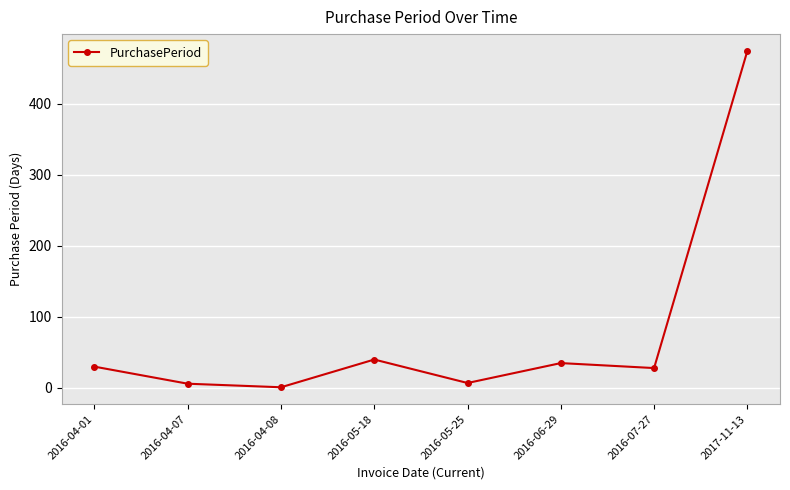

What value does the data have at 2016-05-25?

7